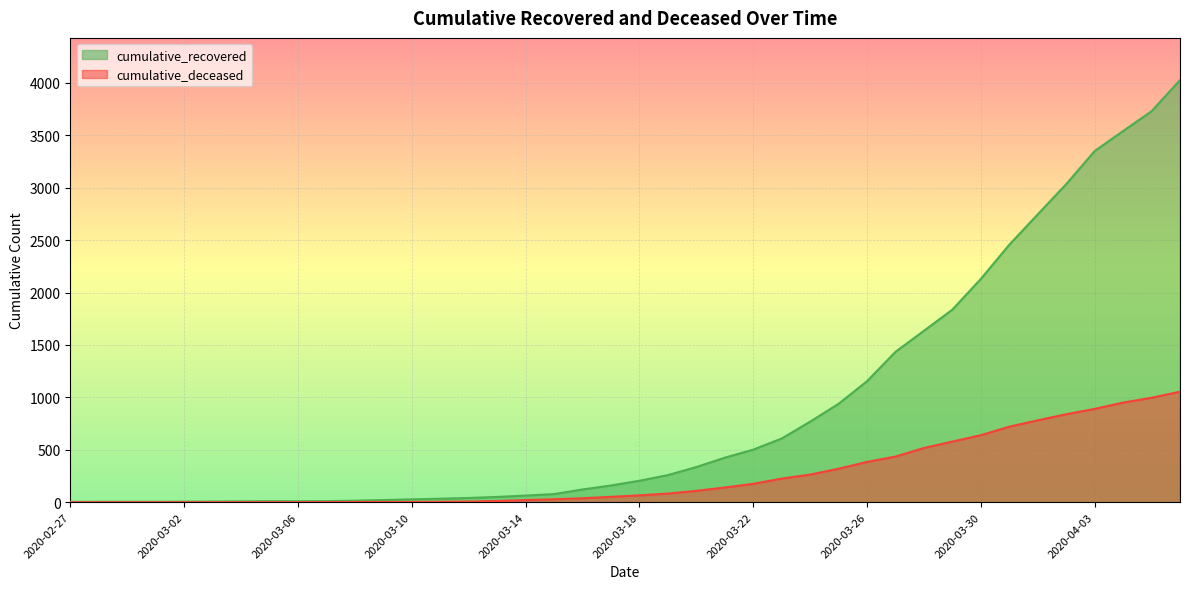

What is the difference between the maximum and minimum values in the cumulative_deceased series?

1054